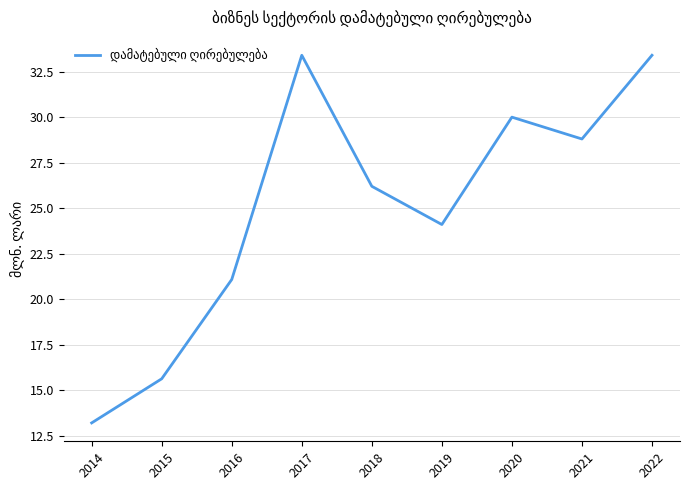

How many lines are shown in the chart?

1